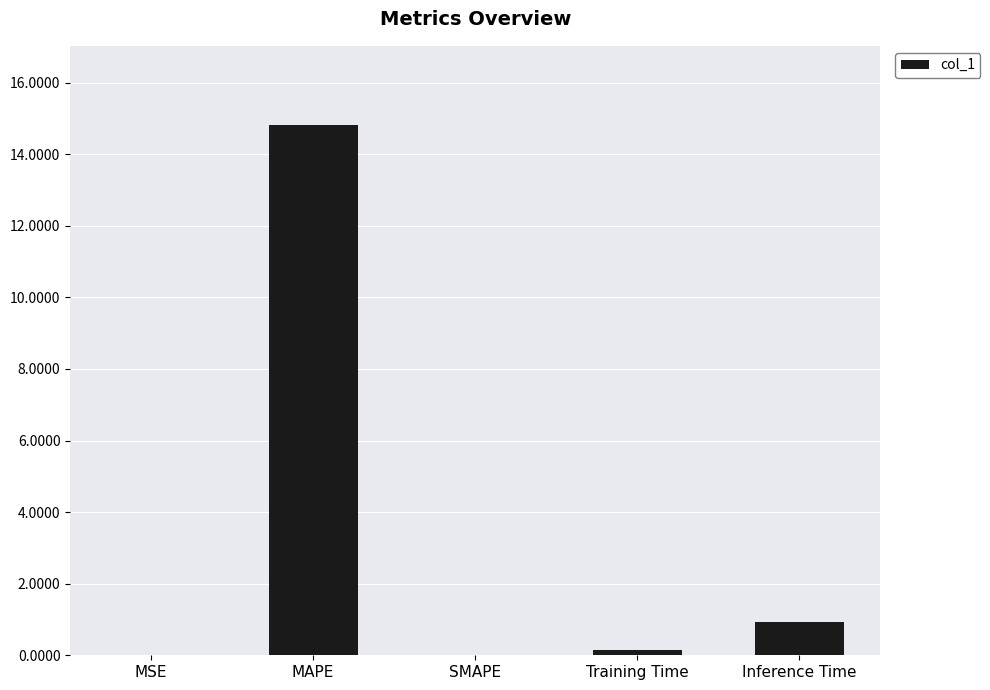

True or false: the data shows 0.0 at SMAPE.

True